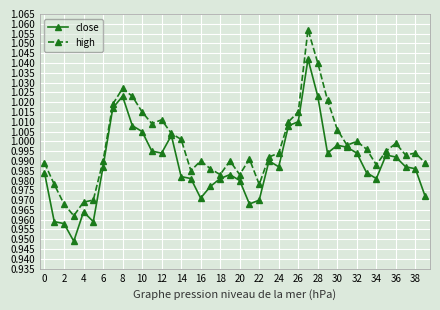

In close, how many points are lower than both neighbors (excluding endpoints)?

8